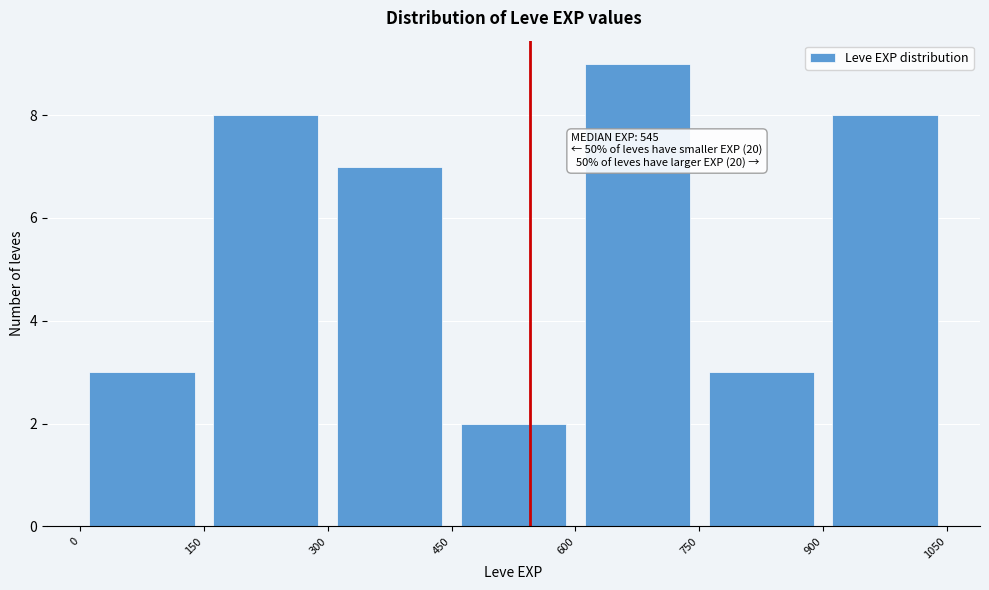

Over which range of the x-axis is the bar tallest?

600 to 750